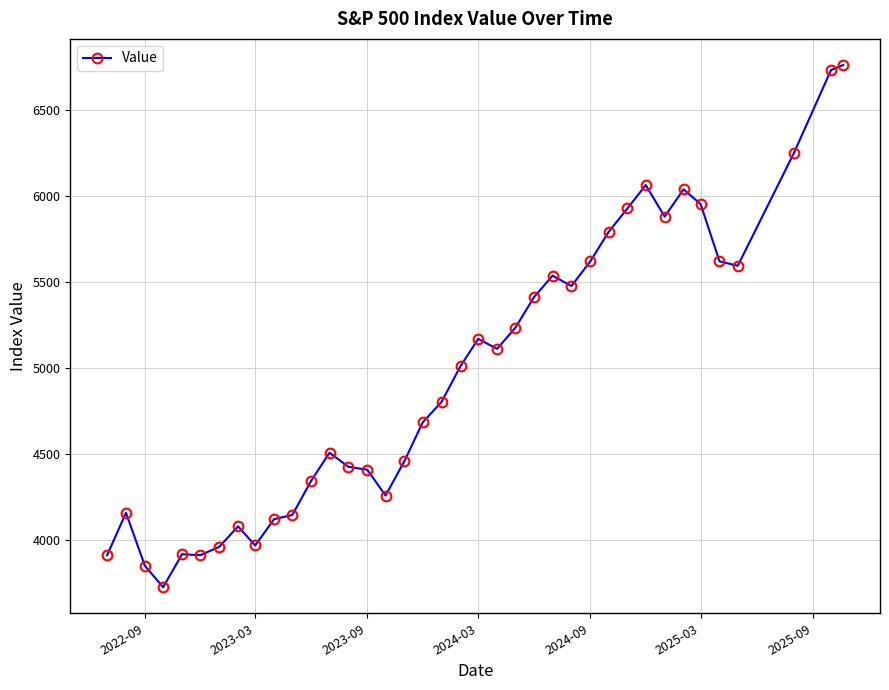

What is the value of the 37th point from the left?

6734.4